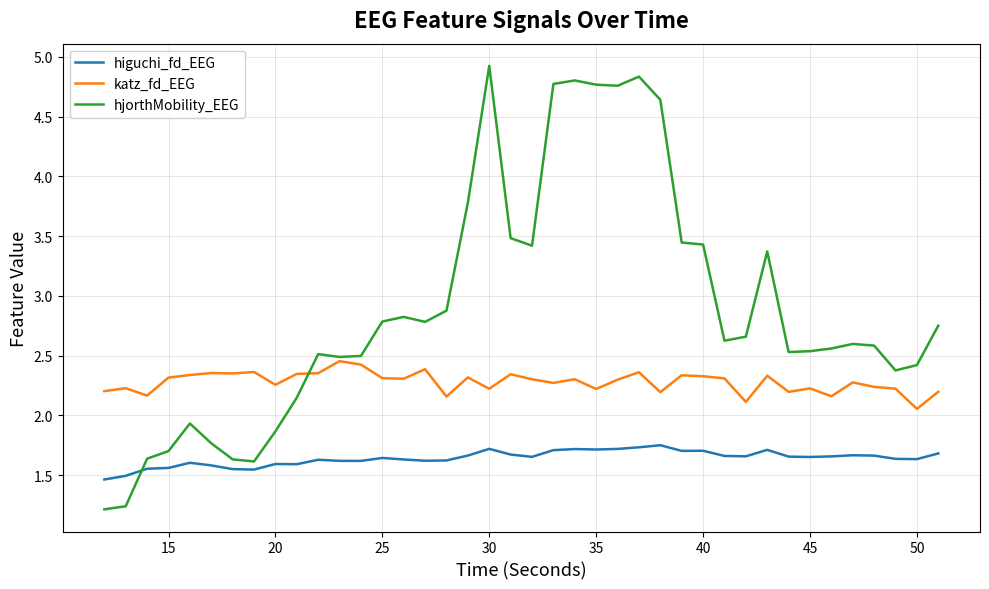

In katz_fd_EEG, how many points are lower than both neighbors (excluding endpoints)?

13